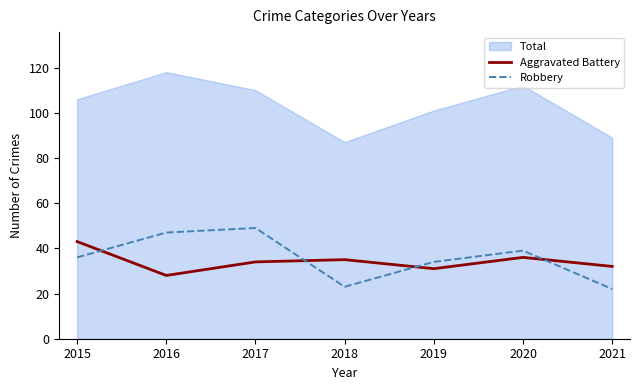

The value of Robbery at 2017 is 30. True or false?

False